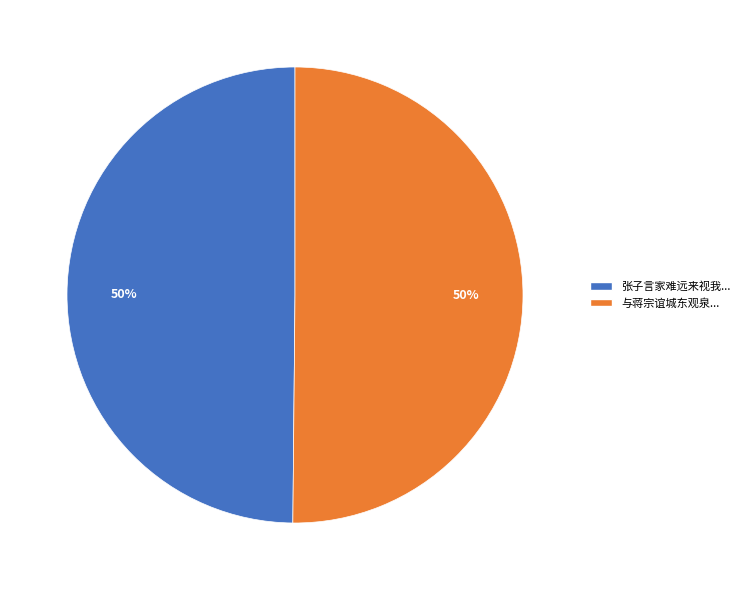

To the nearest percent, what percentage of the pie is 与蒋宗谊城东观泉...?

50%